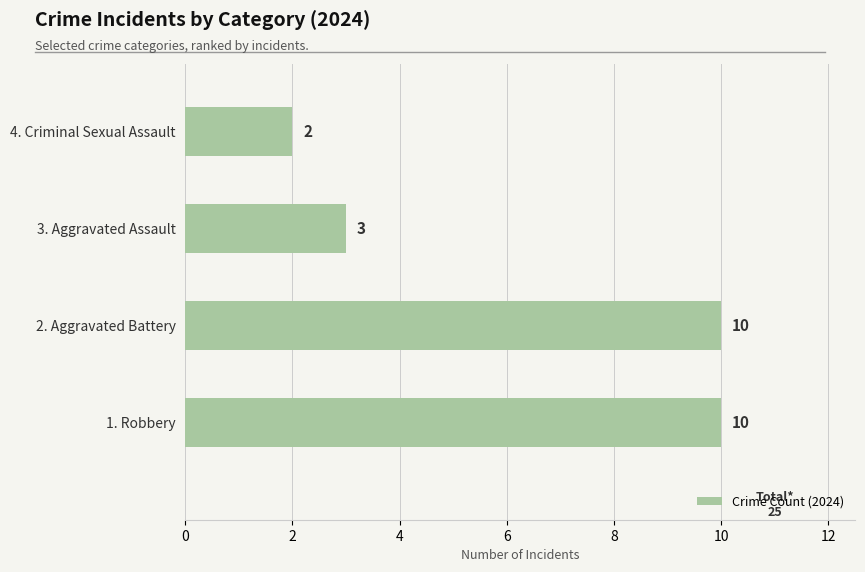

What is the smallest value displayed?

2